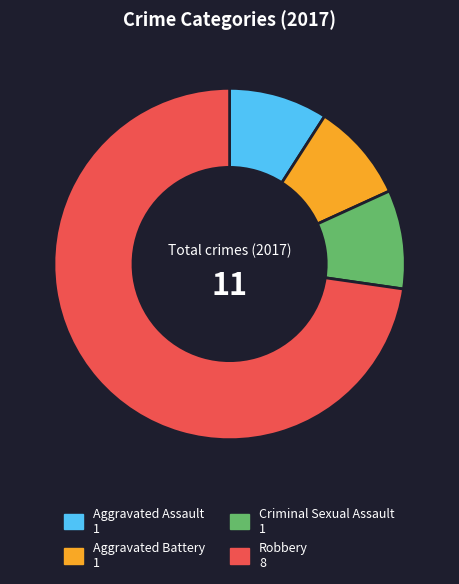

Do Robbery 8 and Aggravated Battery 1 together represent more than half of the pie?

Yes